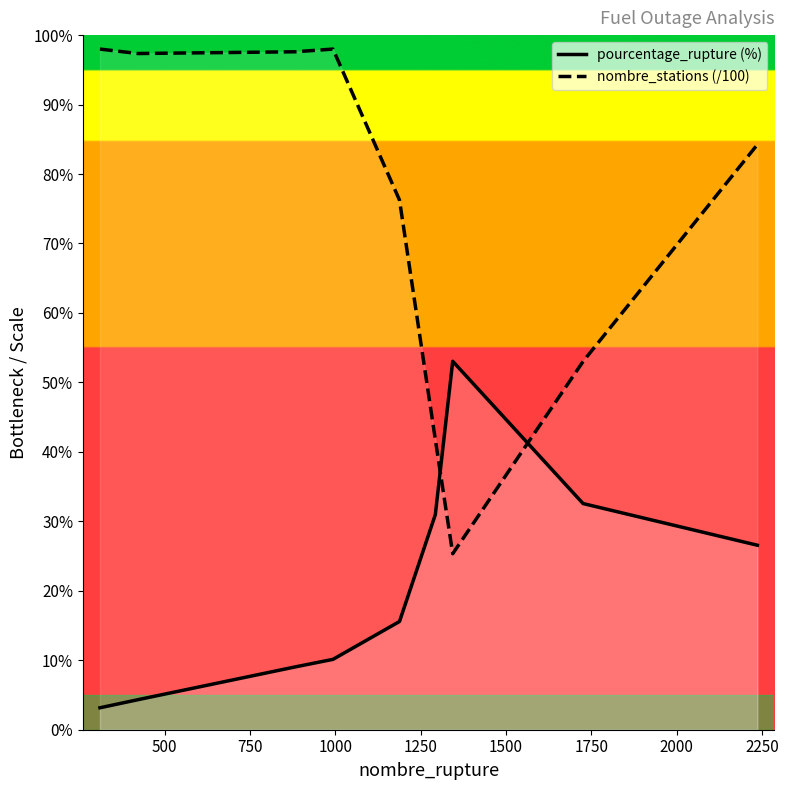

What is the greatest value displayed?

98.0